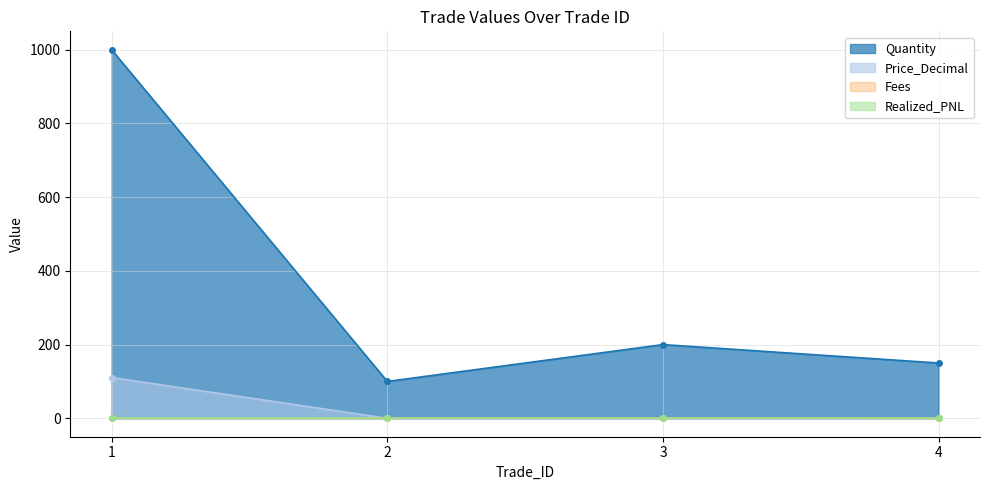

Which category has the highest value in the Price_Decimal series?

1